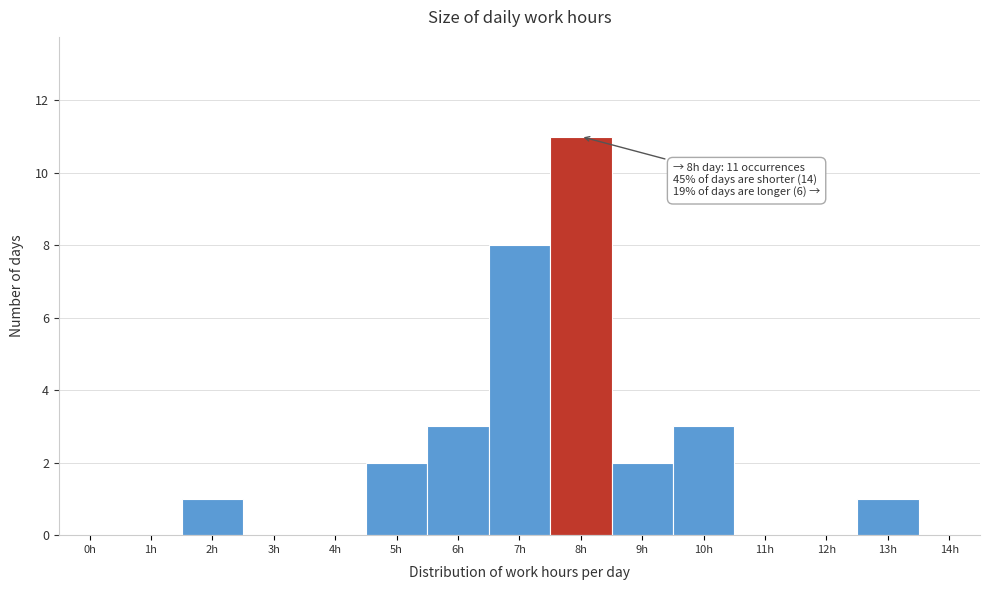

Reading right to left, transcribe all the data shown in this chart.

14h=0	13h=1	12h=0	11h=0	10h=3	9h=2	8h=11	7h=8	6h=3	5h=2	4h=0	3h=0	2h=1	1h=0	0h=0